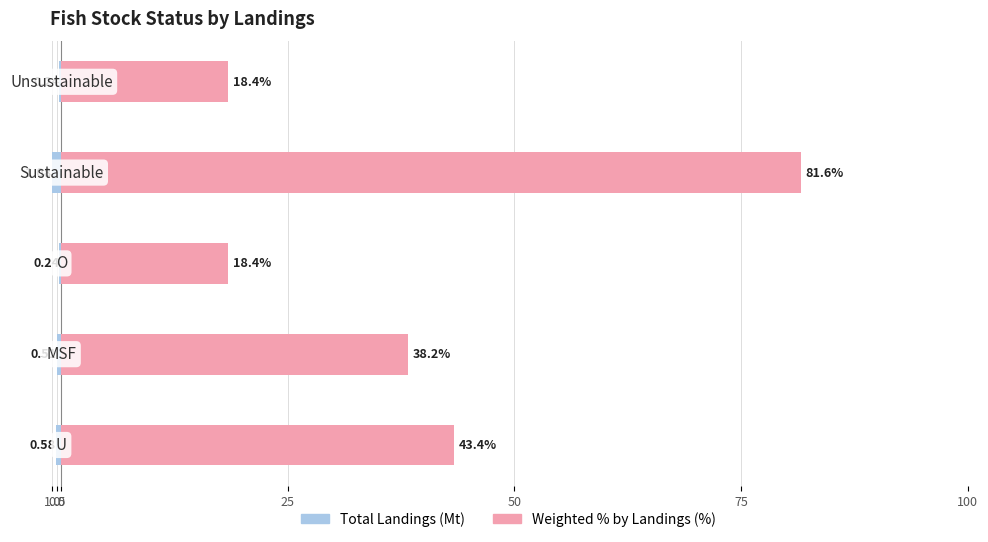

At how many categories does at least one series exceed 69?

1